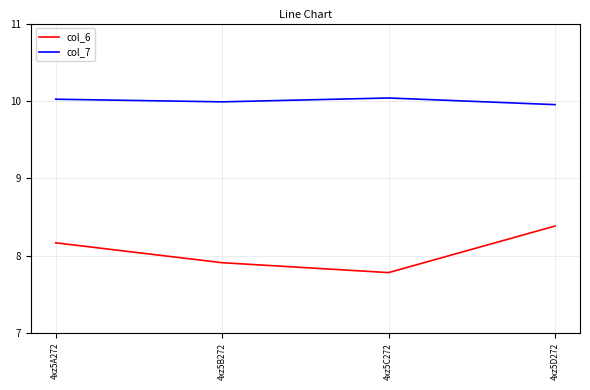

Is it true that col_6 equals 8.2 at 4xz5A272?

True